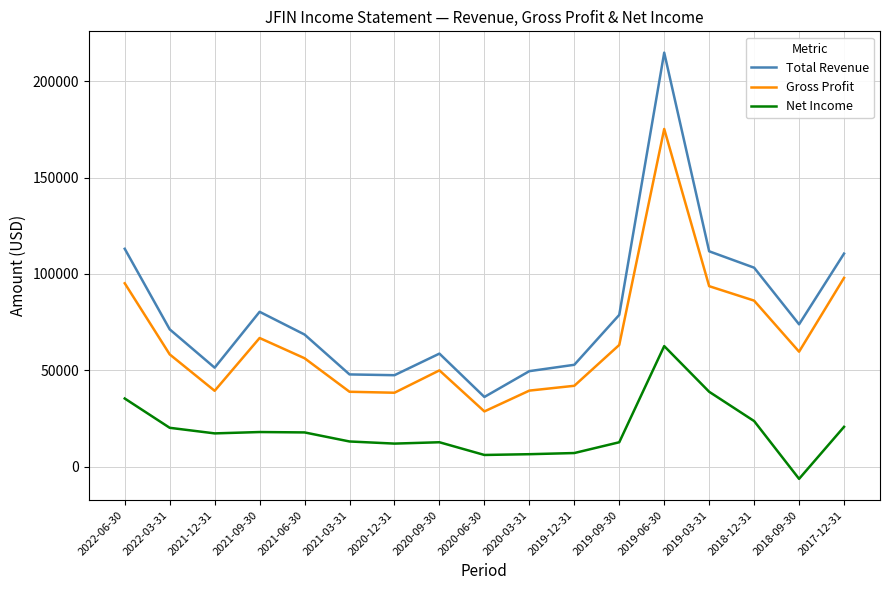

The value of Gross Profit at 2021-09-30 is 66700. True or false?

True